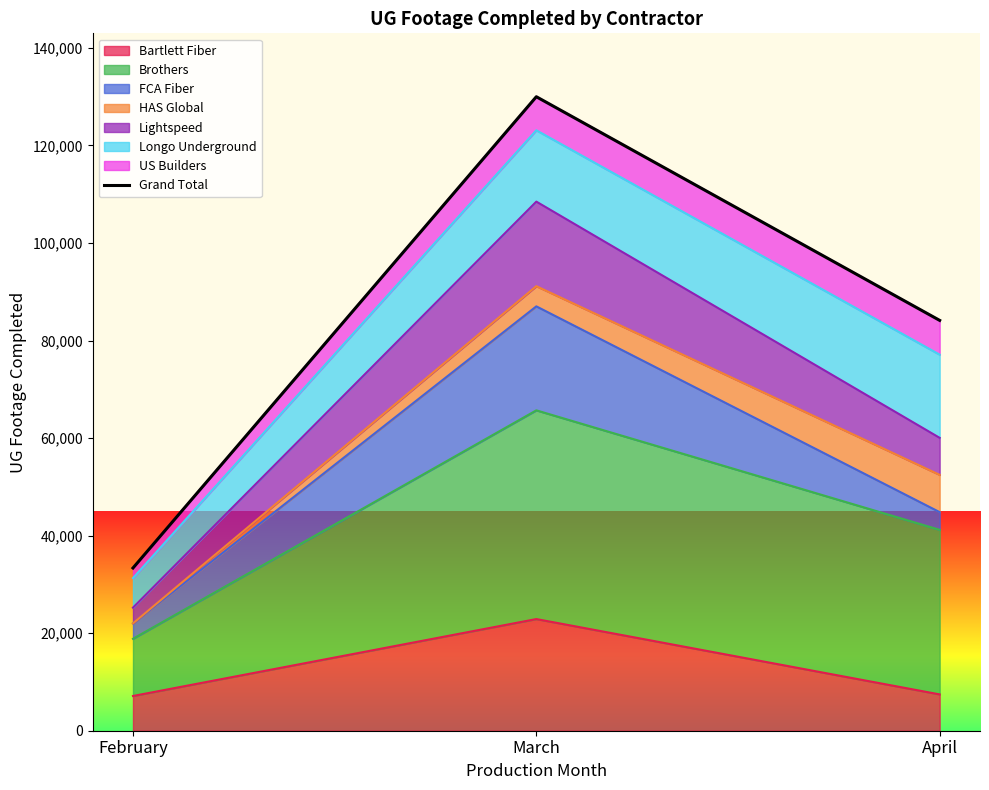

Reading left to right, what are all the values shown in this chart?

February=33368	March=129999	April=84140